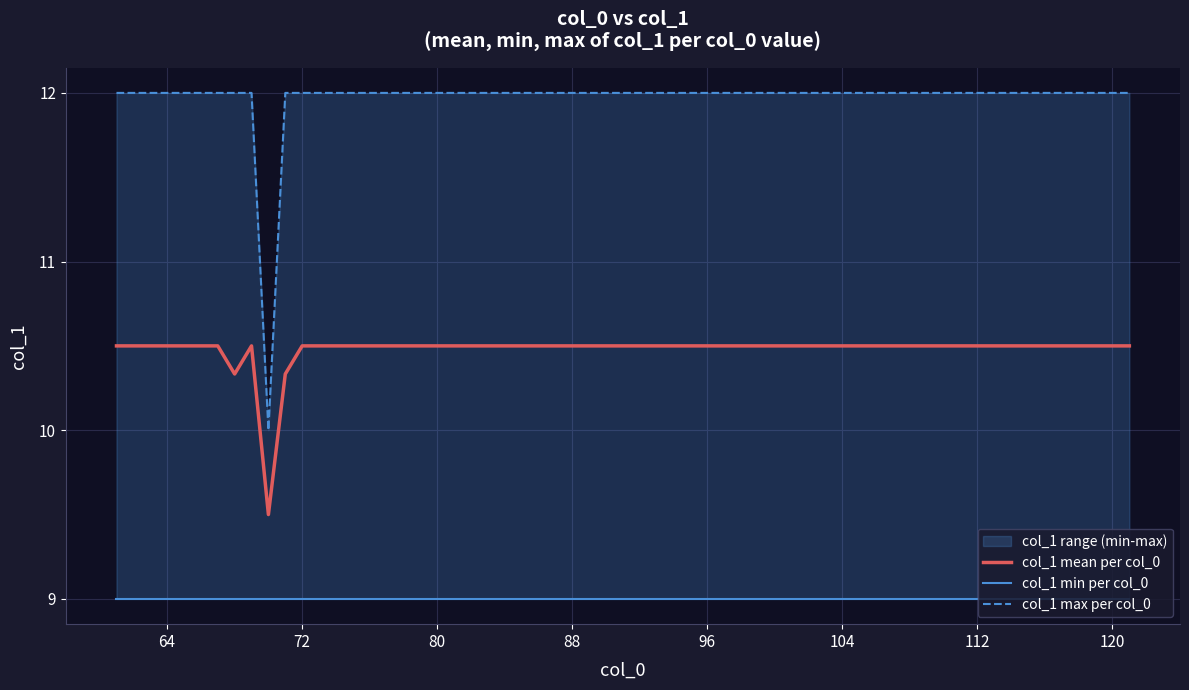

What is the sum of the values at 66 and 67?

21.0